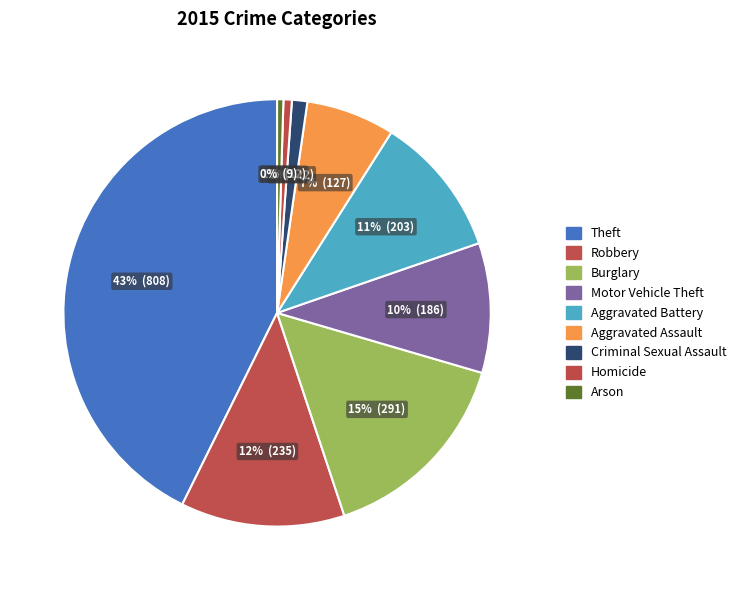

To the nearest percent, what portion does Criminal Sexual Assault represent?

1%